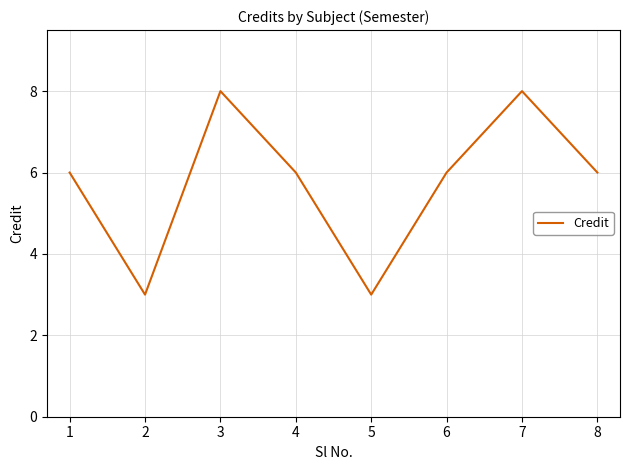

True or false: the data shows 6 at 1.

True